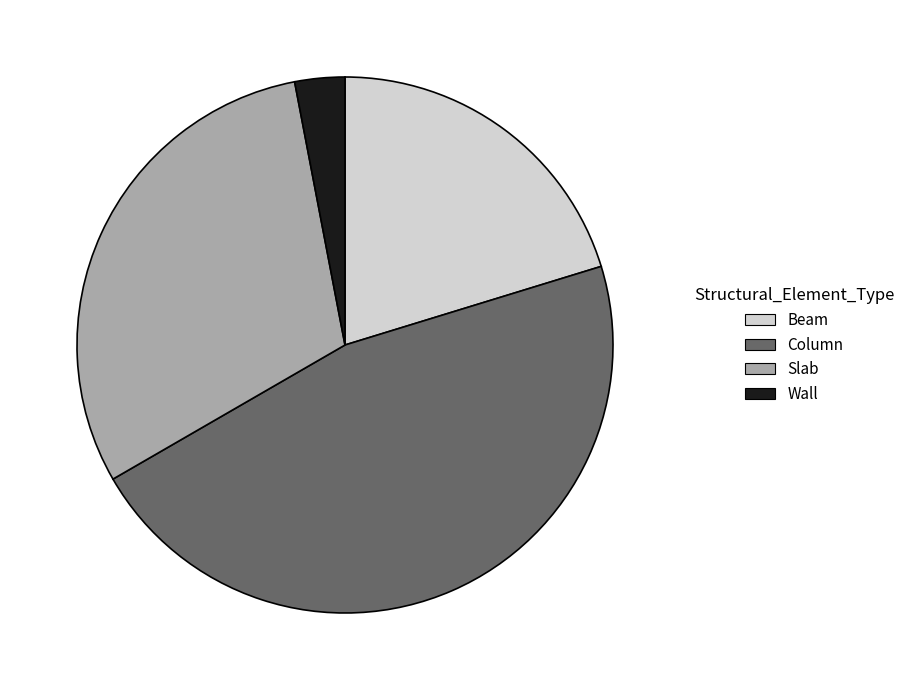

Which category has the biggest portion of the pie?

Column